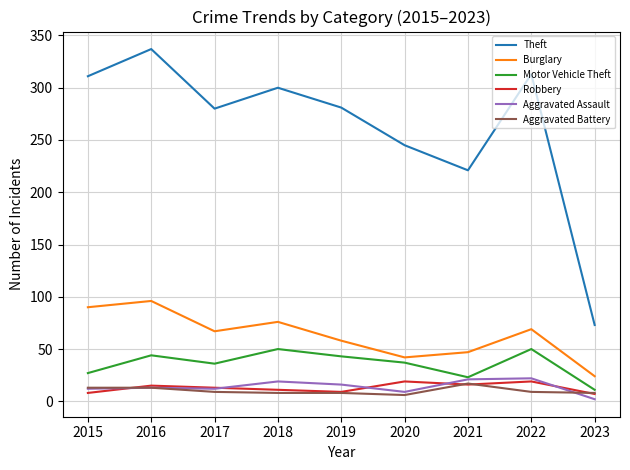

True or false: Motor Vehicle Theft and Robbery intersect in this chart.

False